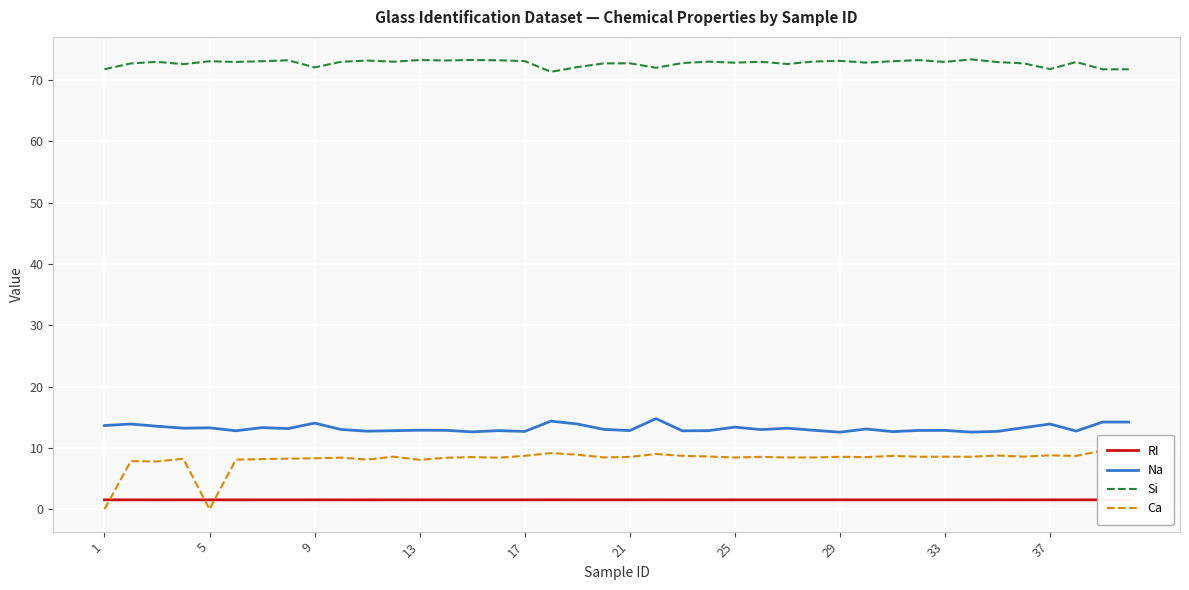

The value of Si at 37 is 71.8. True or false?

True